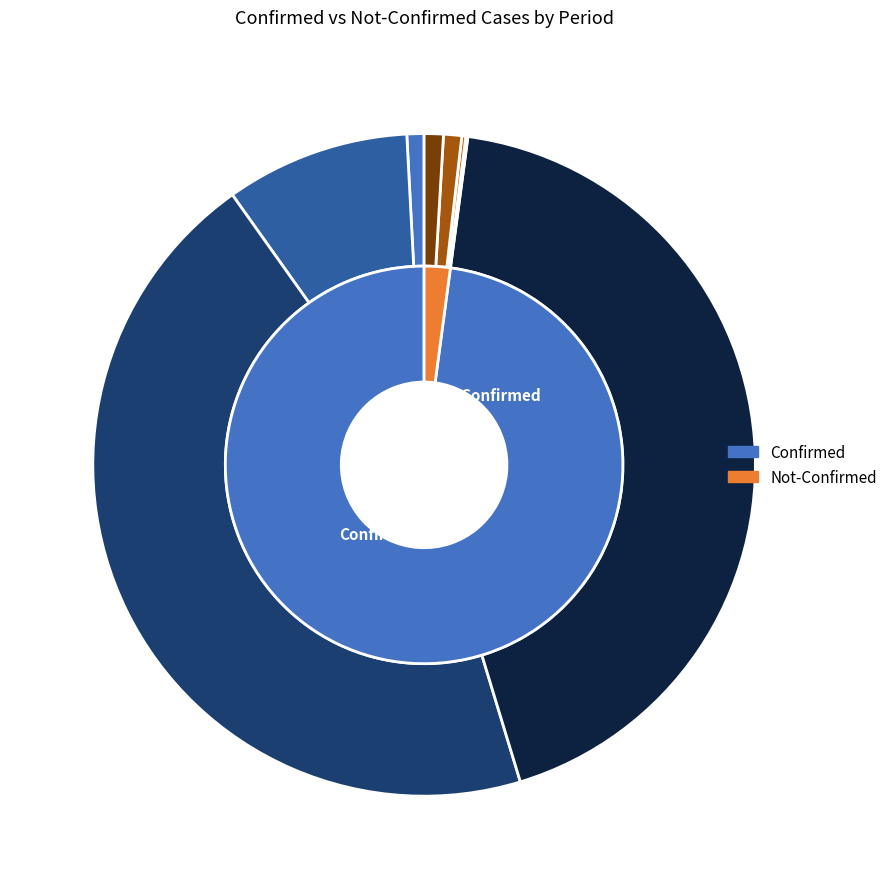

Is it true that 3 is 8% of the pie?

False